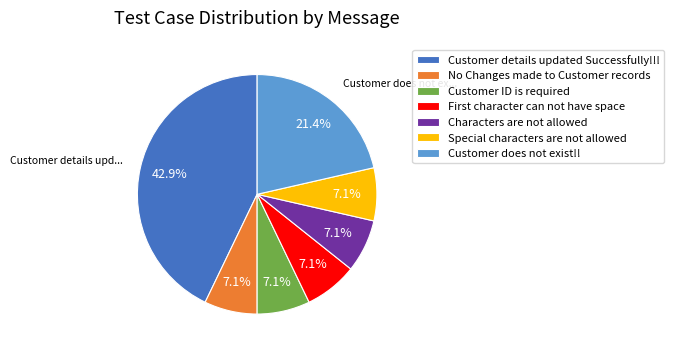

To the nearest percent, what is the combined percentage of Characters are not allowed and Special characters are not allowed?

14%